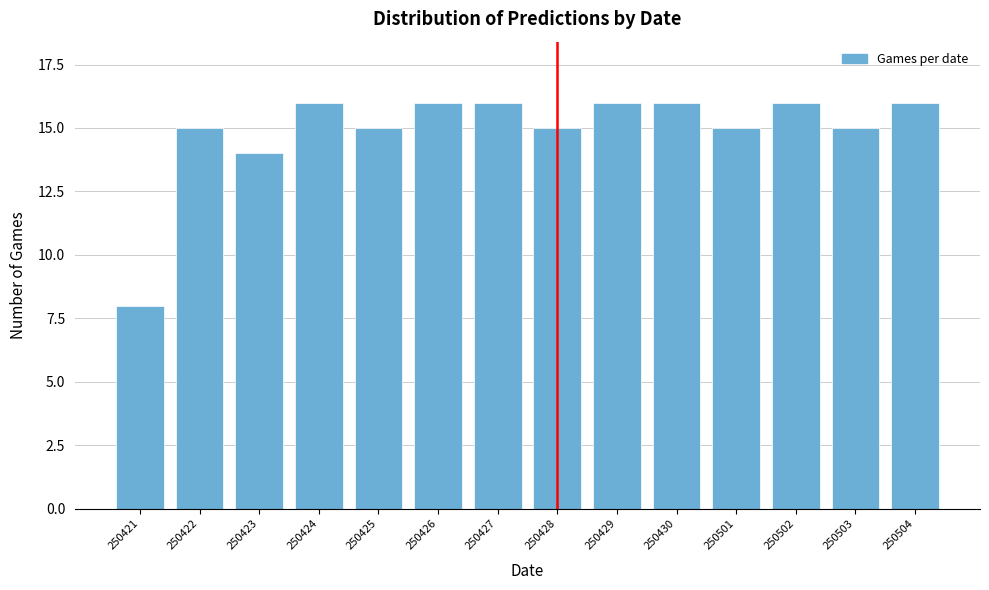

Reading right to left, transcribe all the data shown in this chart.

16	15	16	15	16	16	15	16	16	15	16	14	15	8